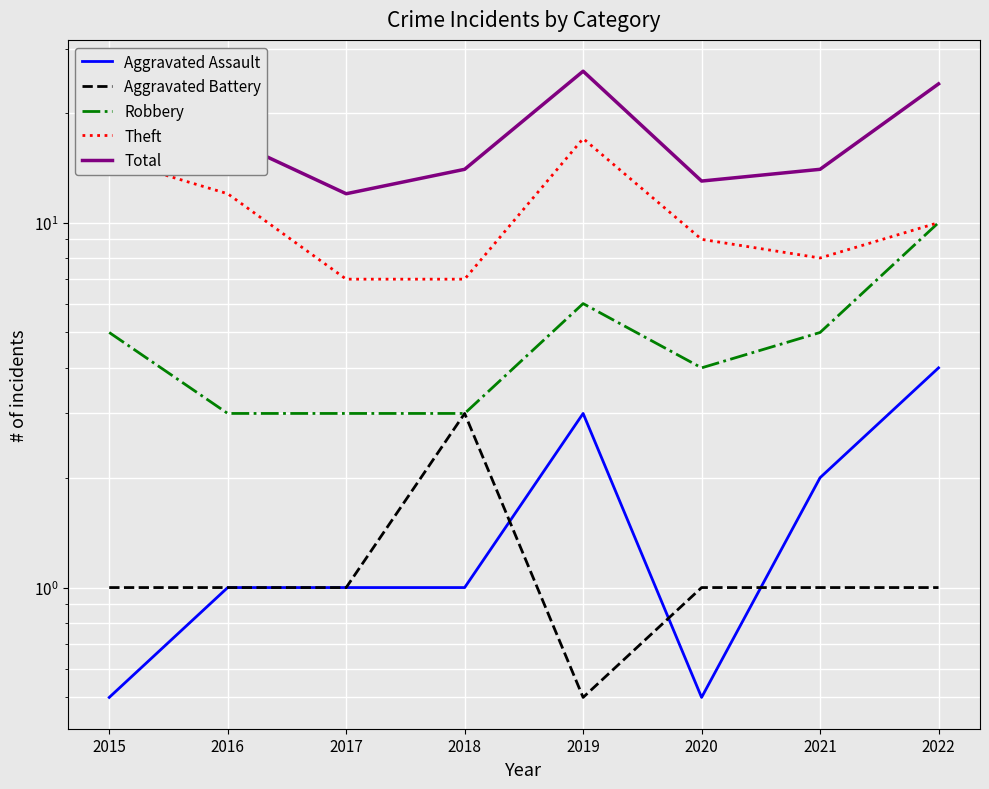

What is the smallest value displayed?

0.5